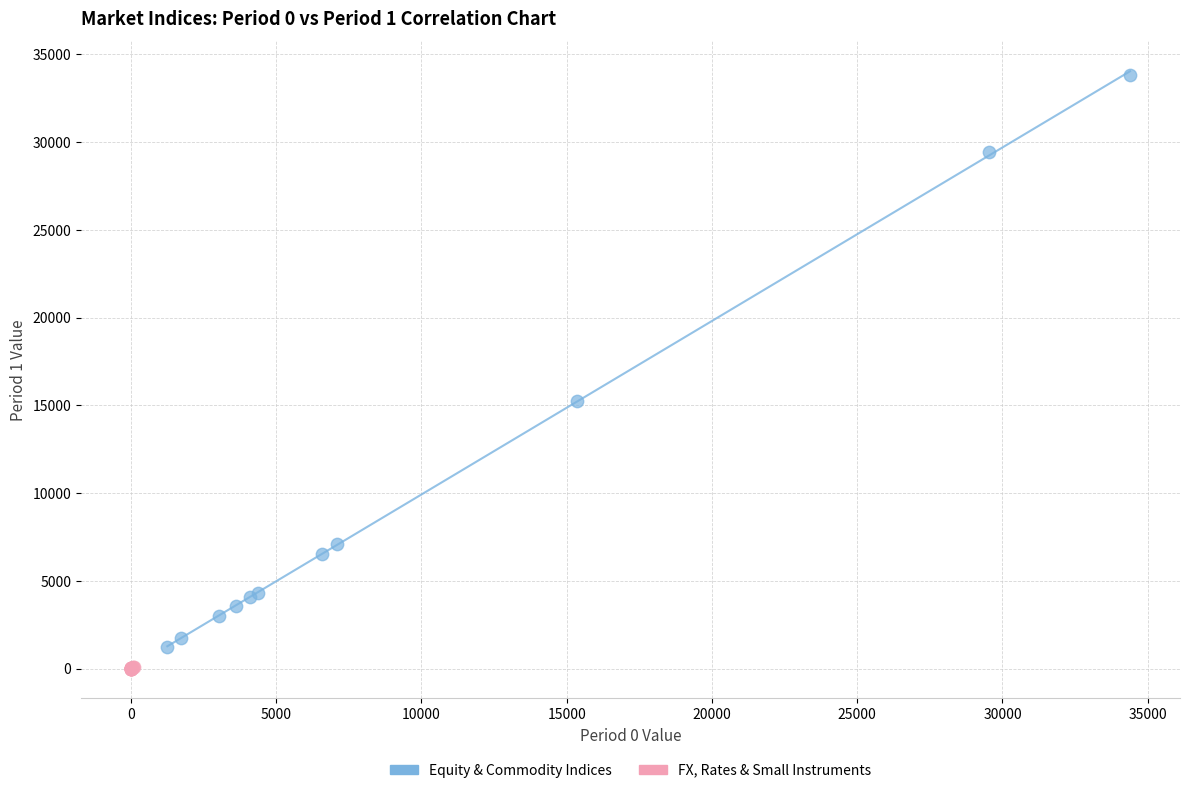

Which series reaches the maximum Y coordinate?

Equity & Commodity Indices